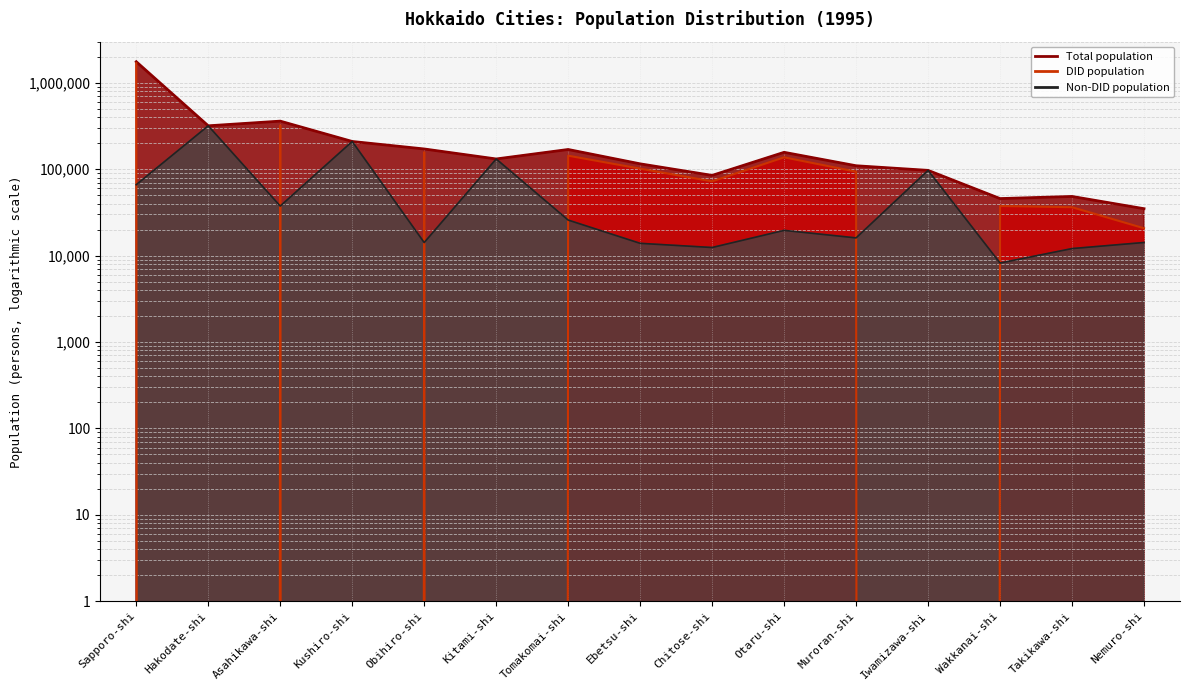

What is the difference between the maximum and minimum values in the Total population series?

1722091